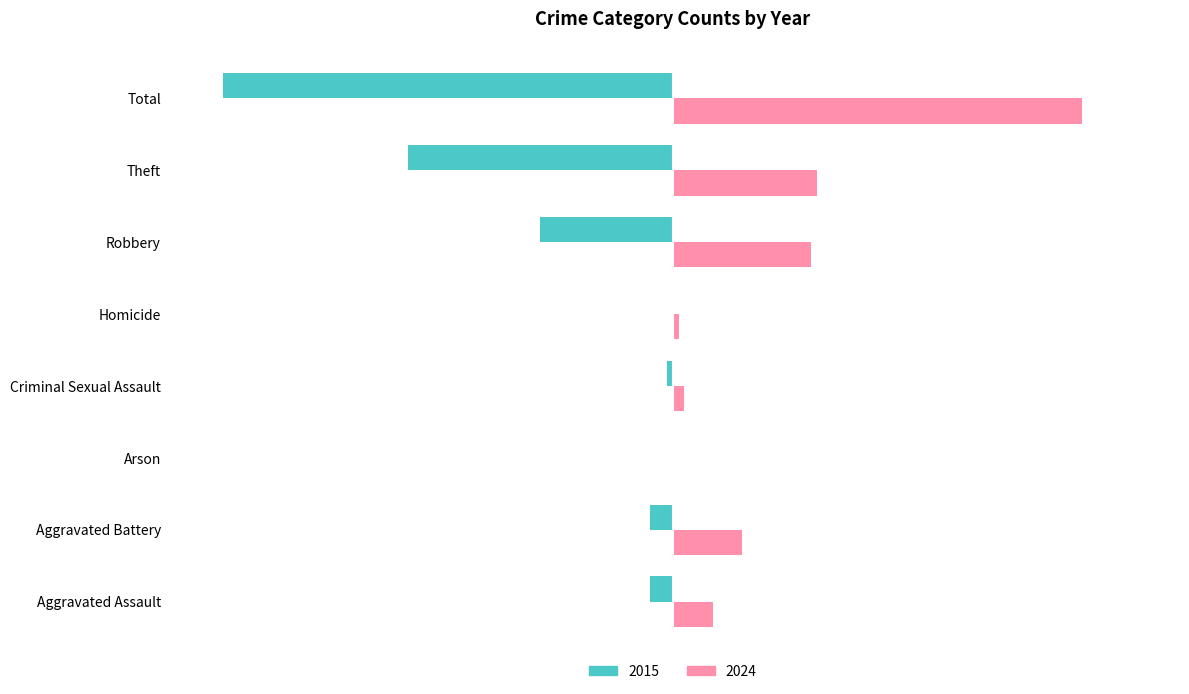

Where is 2015 nearest to the value -39?

Theft